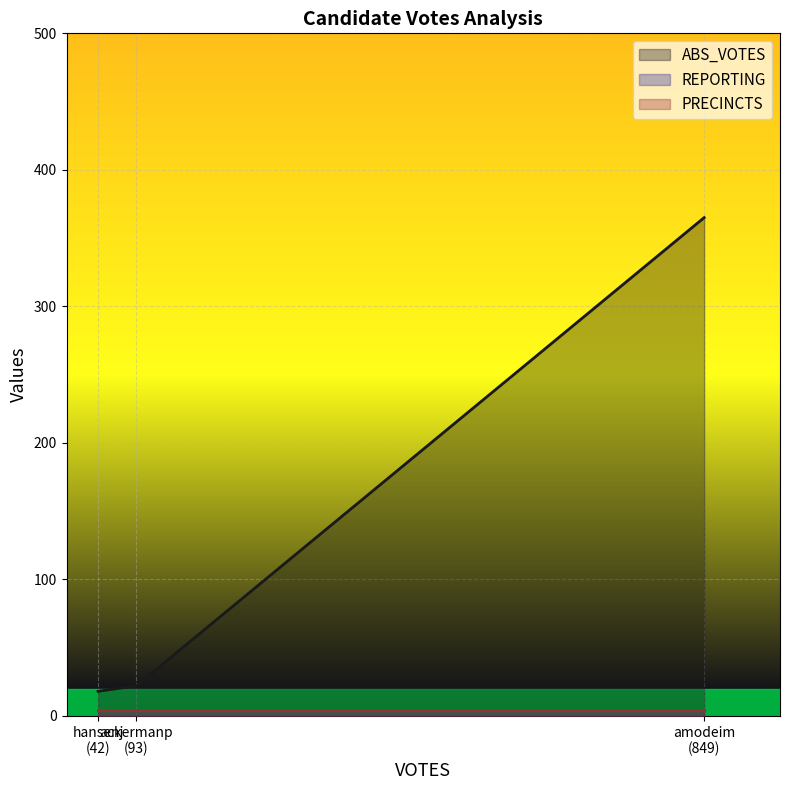

Which category has the highest value in the PRECINCTS series?

ackermanp